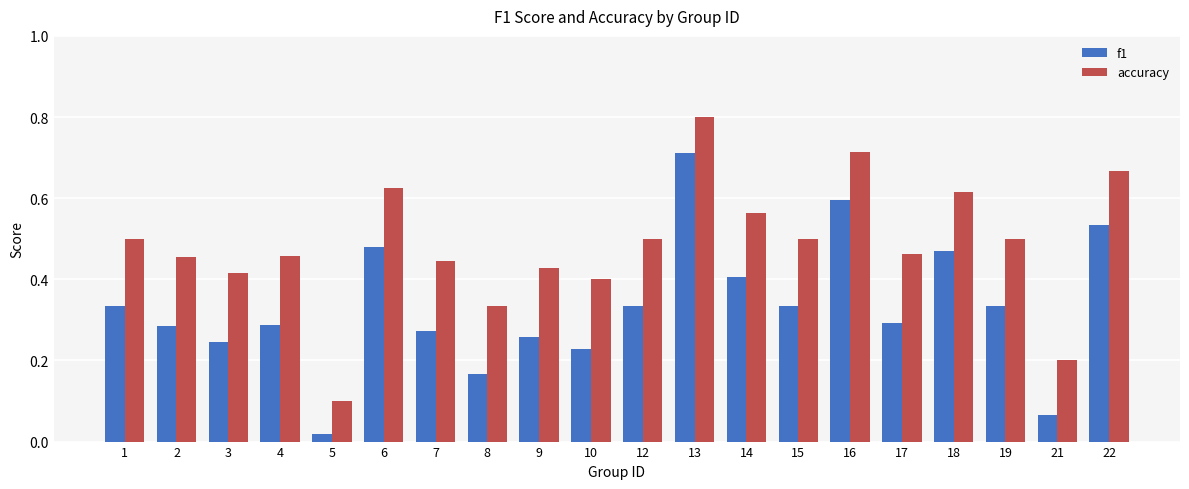

List the series in order of their overall mean, lowest first.

f1, accuracy